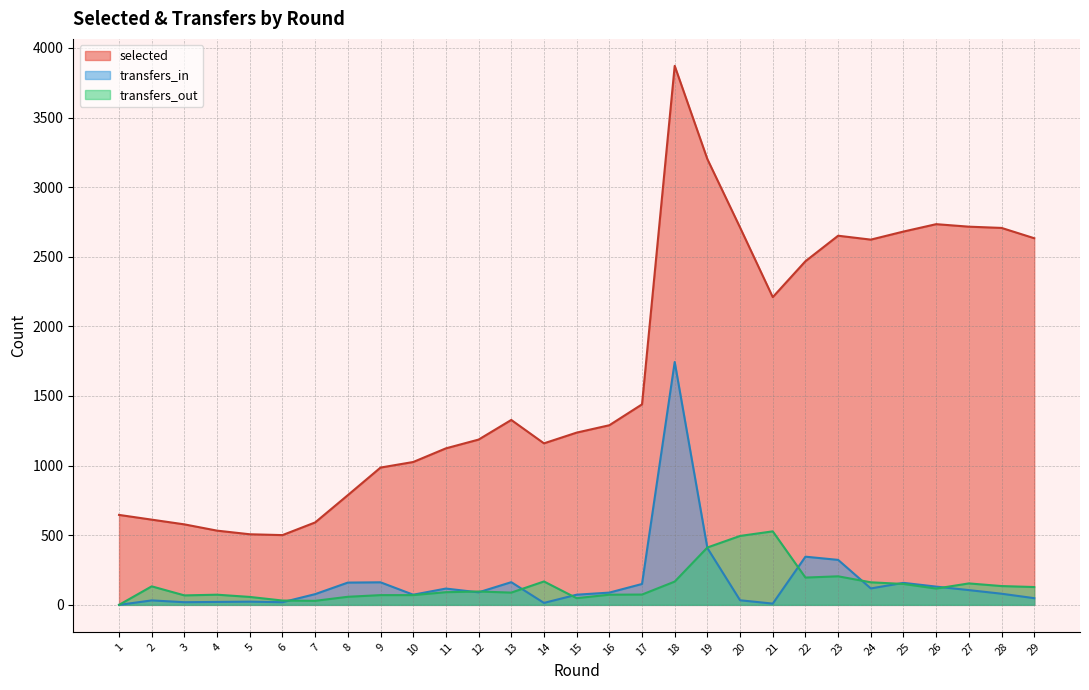

In transfers_out, how many points are higher than both neighbors (excluding endpoints)?

7